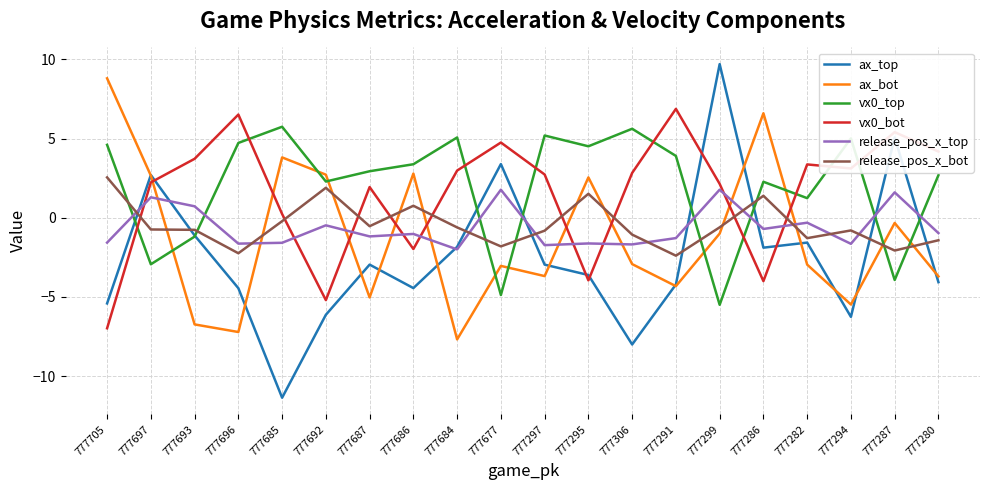

What is the minimum value shown in the chart?

-11.4